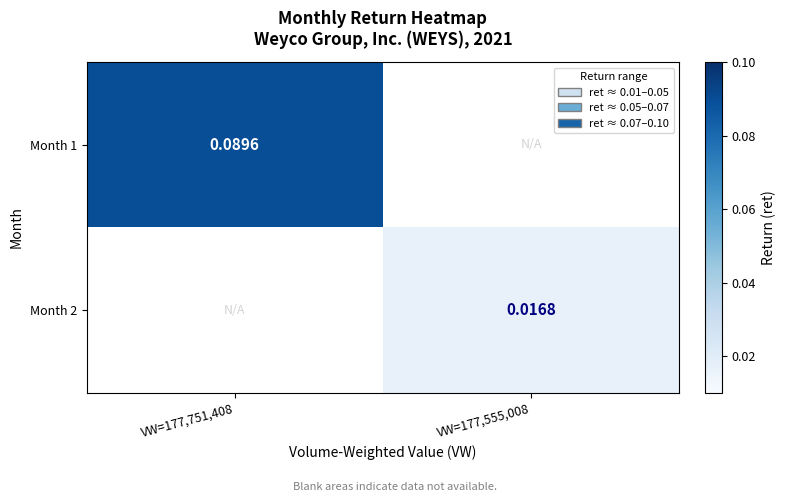

At which label is Month 1 closest to 0?

VW=177,751,408